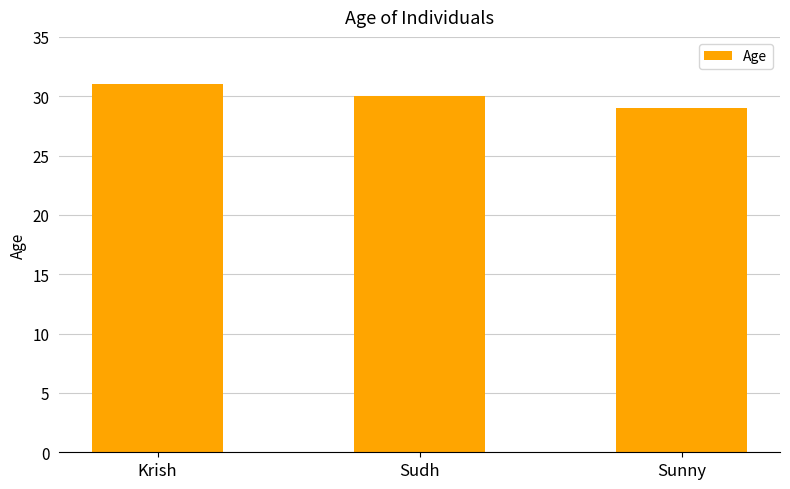

The value at Sunny is 50. True or false?

False